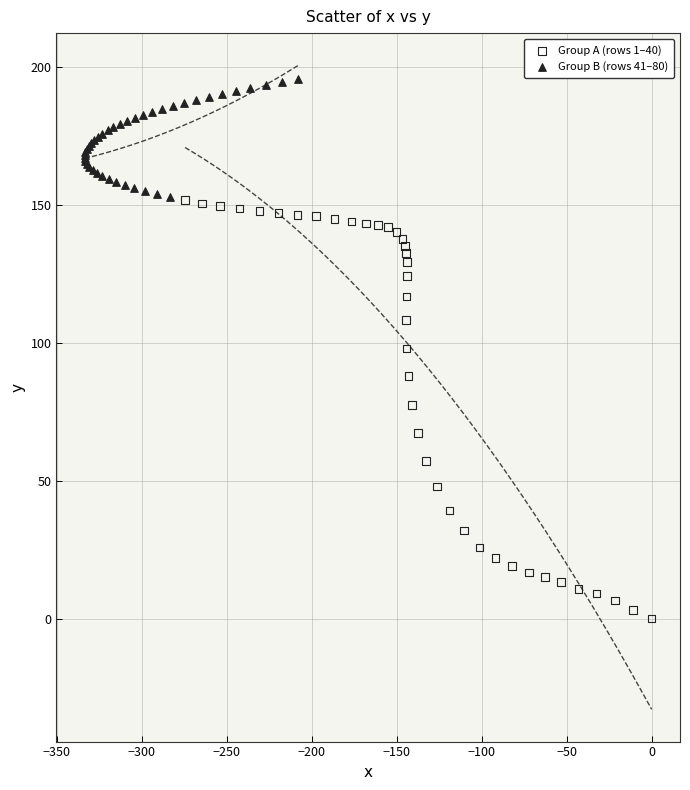

Which series reaches the minimum Y coordinate?

Group A (rows 1–40)